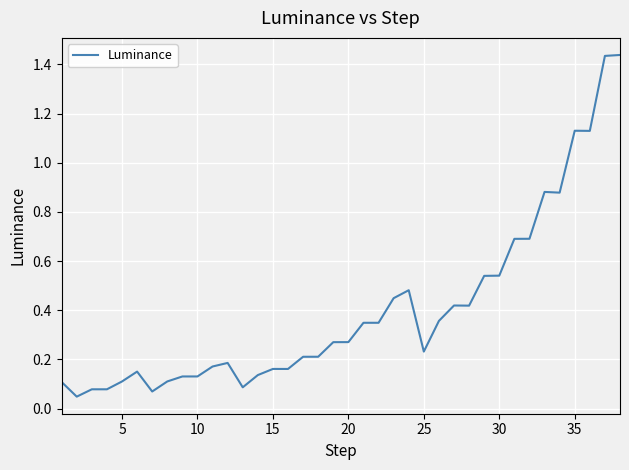

Does the chart display data point markers on the line(s)?

No